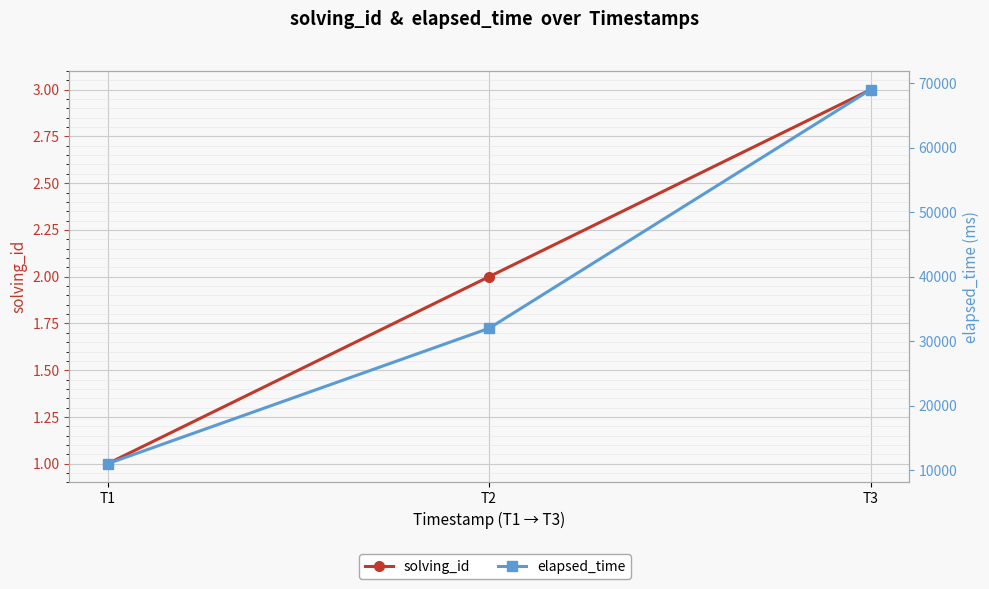

Read the elapsed_time value at T1, to the nearest 10.

11000